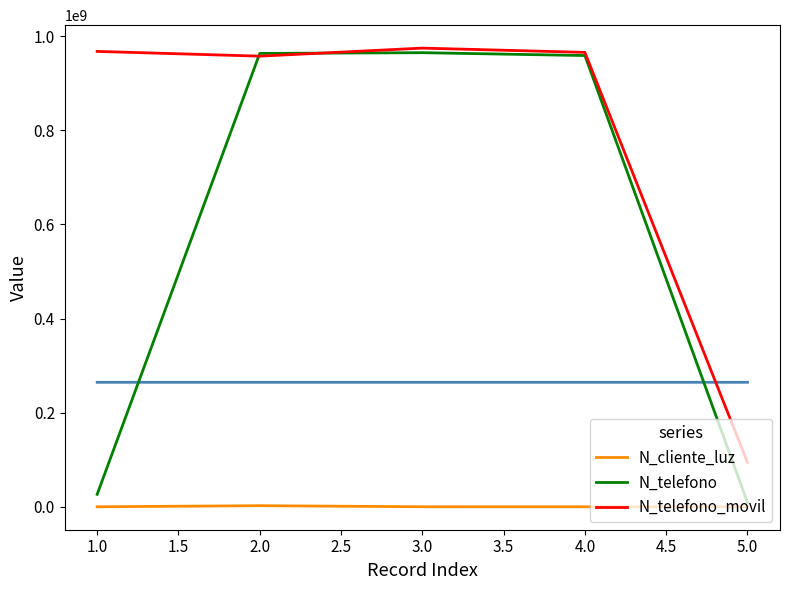

The value of N_telefono at 3.0 is 1385749514. True or false?

False